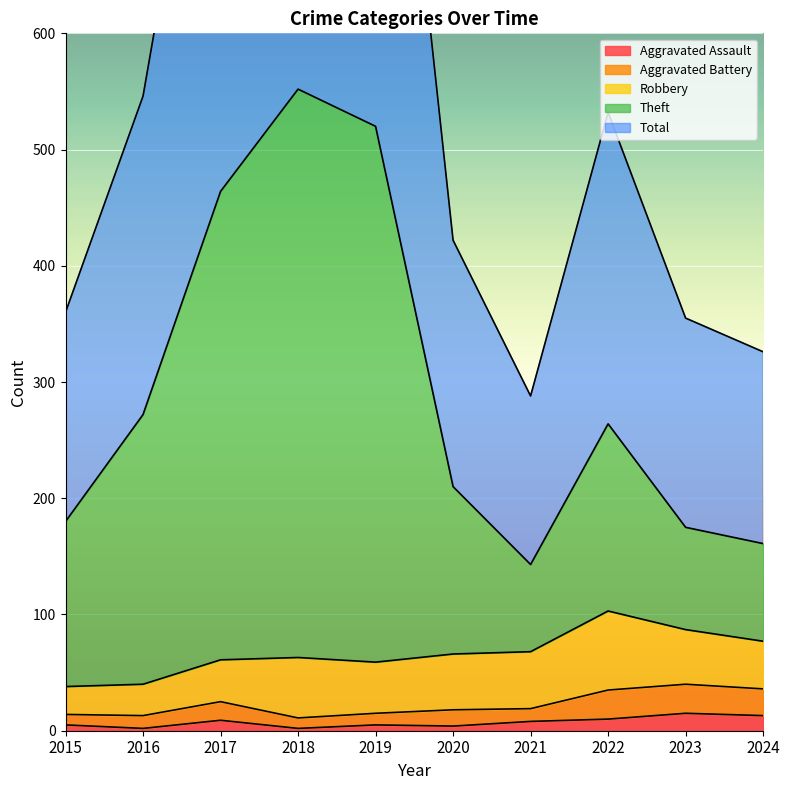

What is the value of the Aggravated Assault point at the 9th from the left?

15